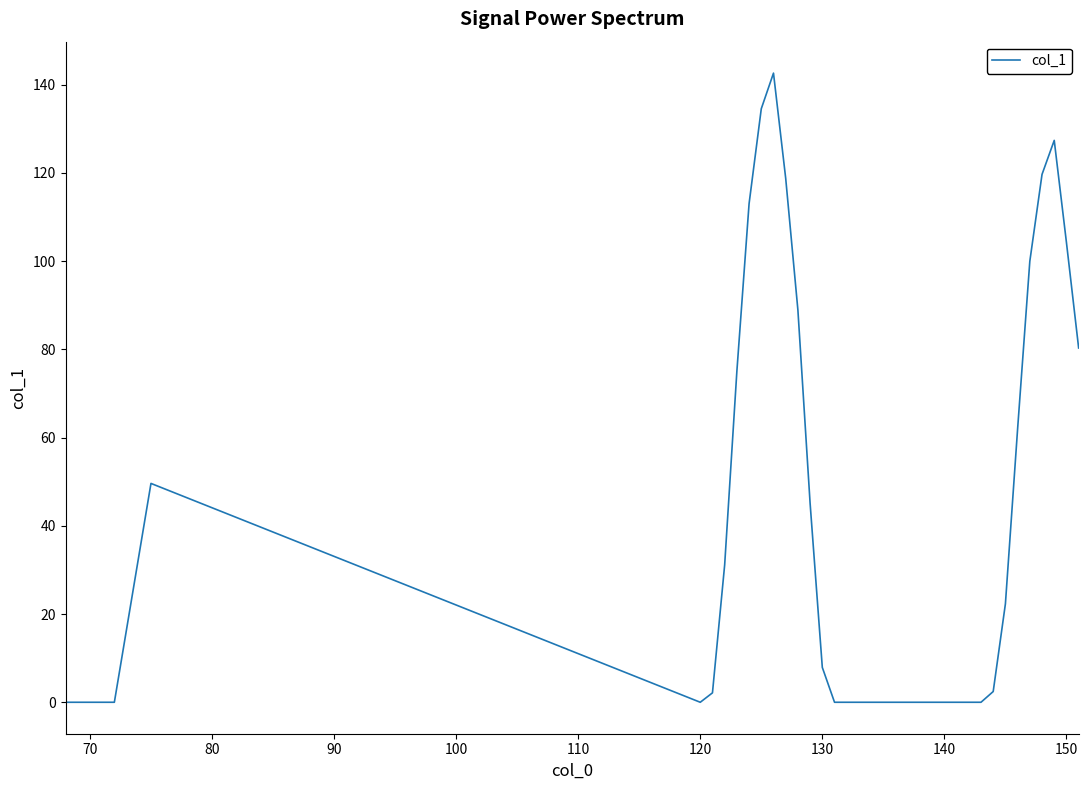

Does the chart display data point markers on the line(s)?

No